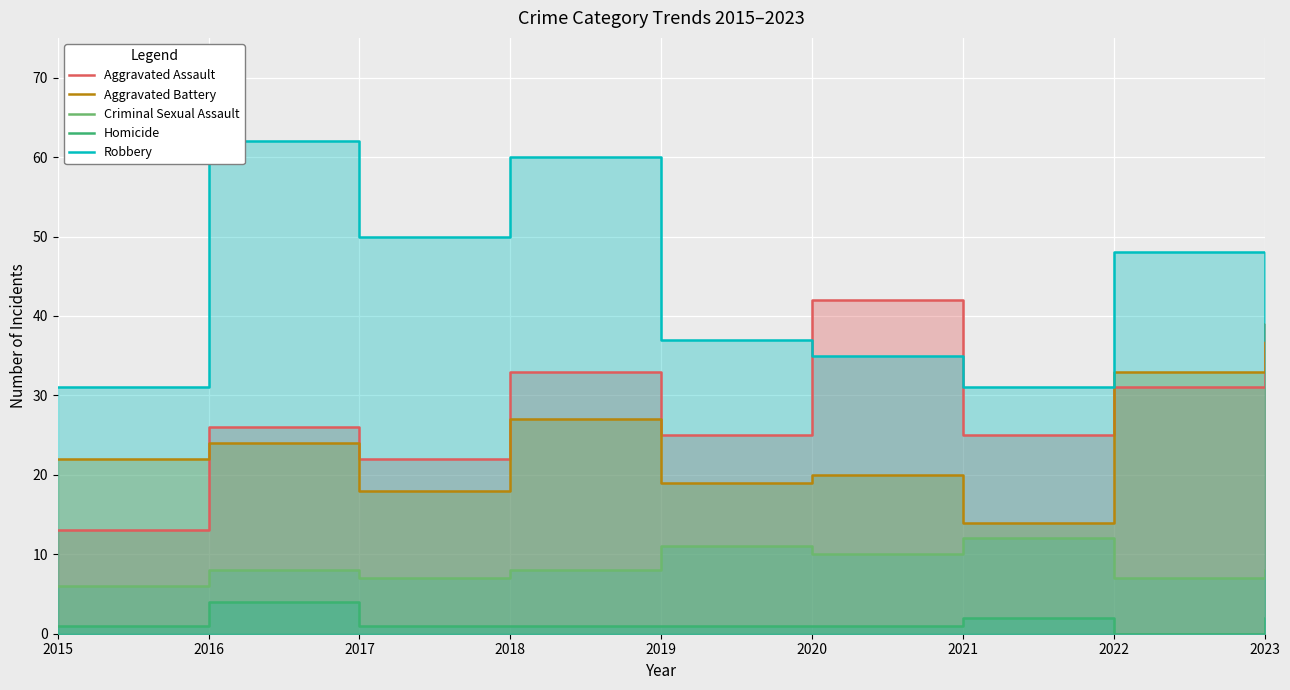

True or false: Robbery and Aggravated Battery intersect in this chart.

True